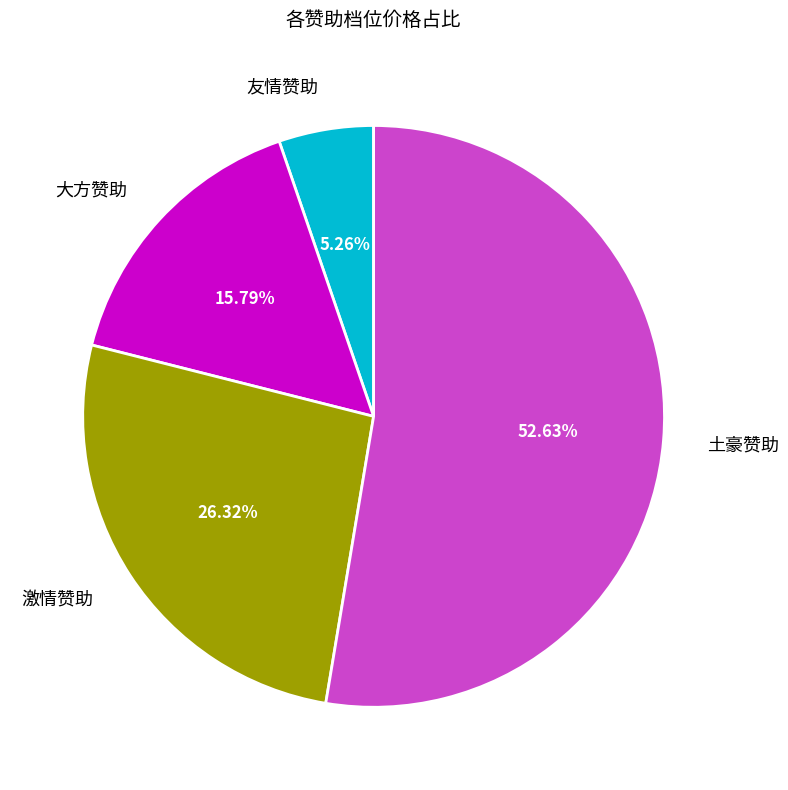

To the nearest percent, what is the average slice percentage?

25%